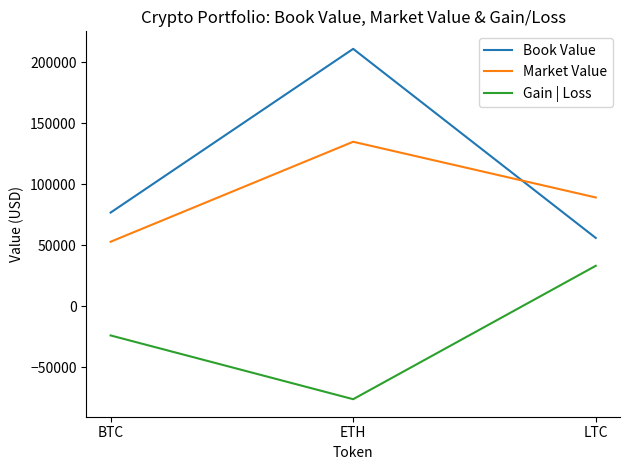

Reading left to right, list all the values displayed in this chart.

Book Value: 76762.8	210916.7	56000.0
Market Value: 52885.7	134794.0	89163.7
Gain | Loss: -23877.1	-76122.7	33163.7